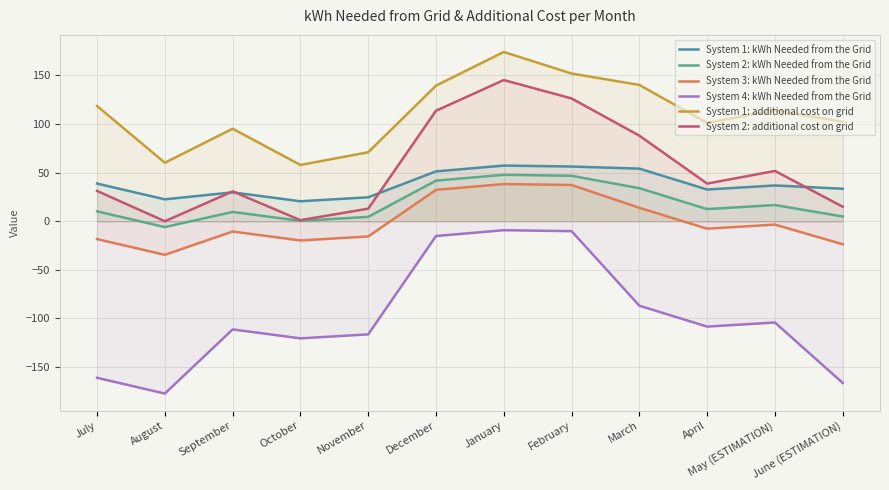

How many lines are shown in the chart?

6